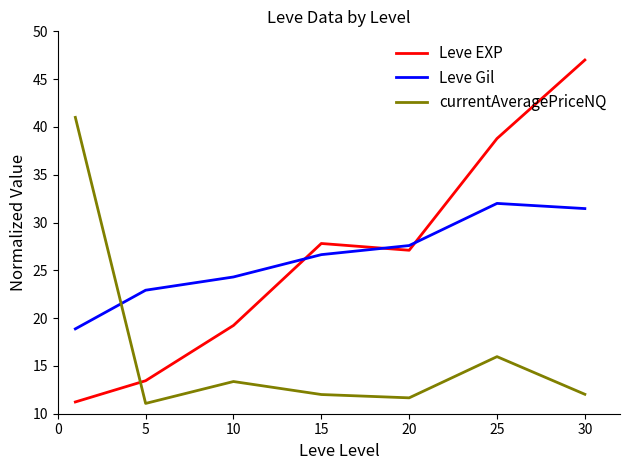

How many interior local valleys does the Leve EXP series have?

1